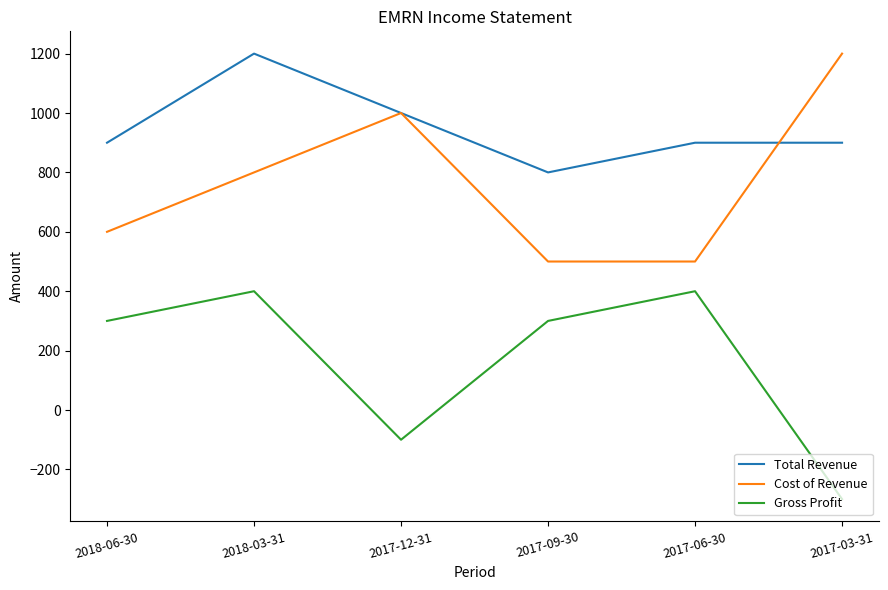

At which label is Cost of Revenue closest to 850?

2018-03-31